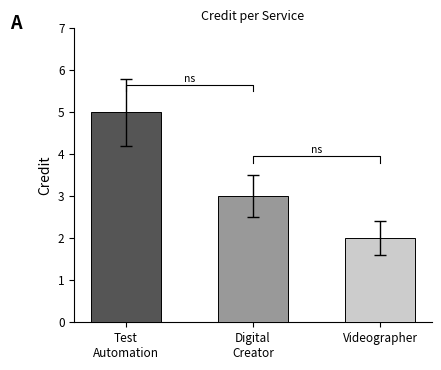

The chart shows a value of 4.0 at Videographer. True or false?

False